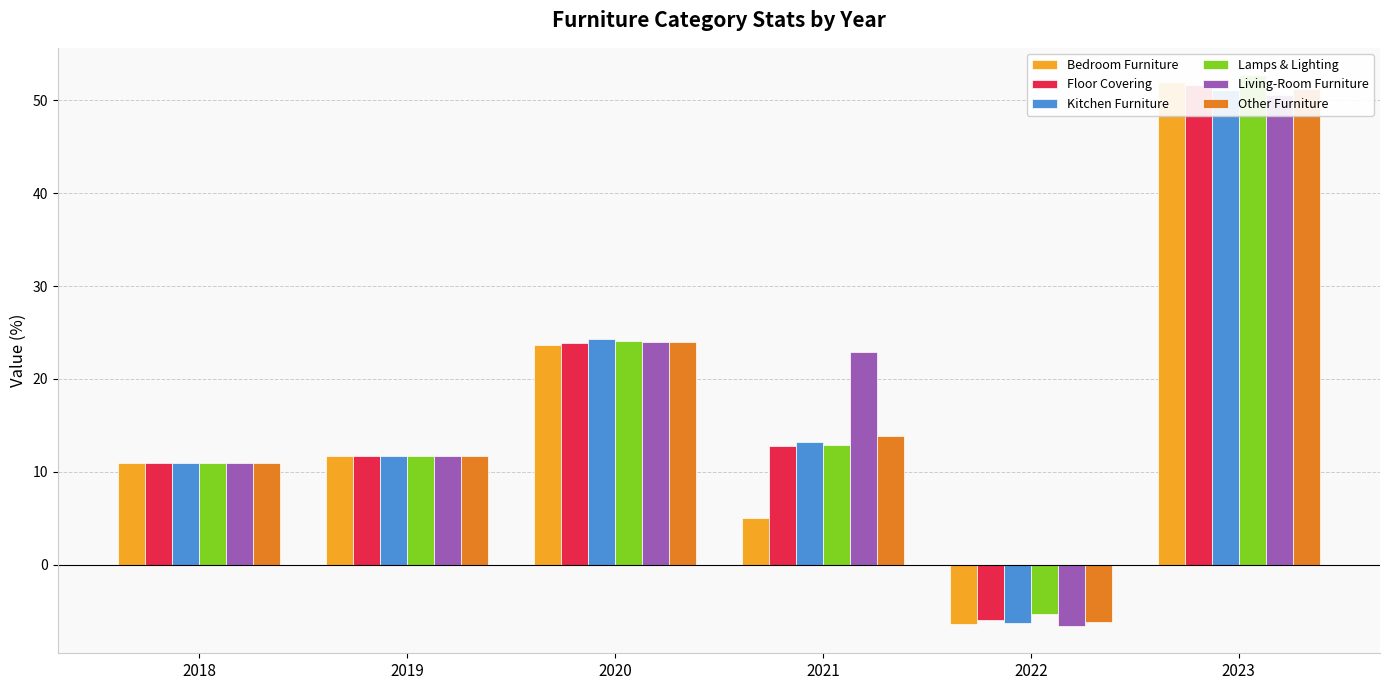

Reading left to right, what are all the values shown in this chart?

Bedroom Furniture: 11.0	11.7	23.7	5.1	-6.3	52.0
Floor Covering: 11.0	11.7	23.9	12.8	-5.9	51.6
Kitchen Furniture: 10.9	11.7	24.3	13.2	-6.3	51.1
Lamps & Lighting: 11.0	11.7	24.0	12.9	-5.3	52.7
Living-Room Furniture: 11.0	11.7	24.0	22.9	-6.6	50.6
Other Furniture: 11.0	11.7	23.9	13.8	-6.2	51.3